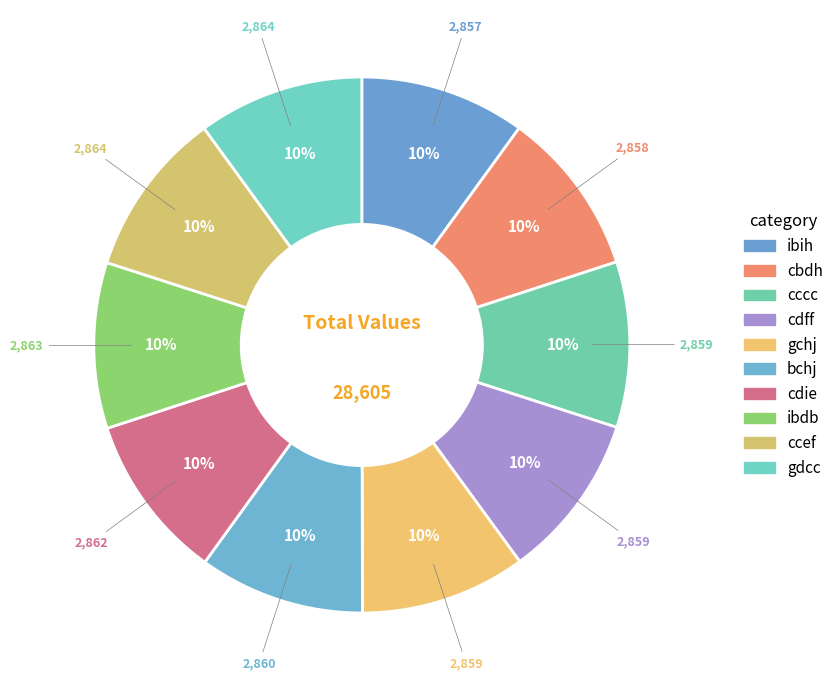

Rank the categories by value from lowest to highest.

ibih, cbdh, cccc, cdff, gchj, bchj, cdie, ibdb, ccef, gdcc